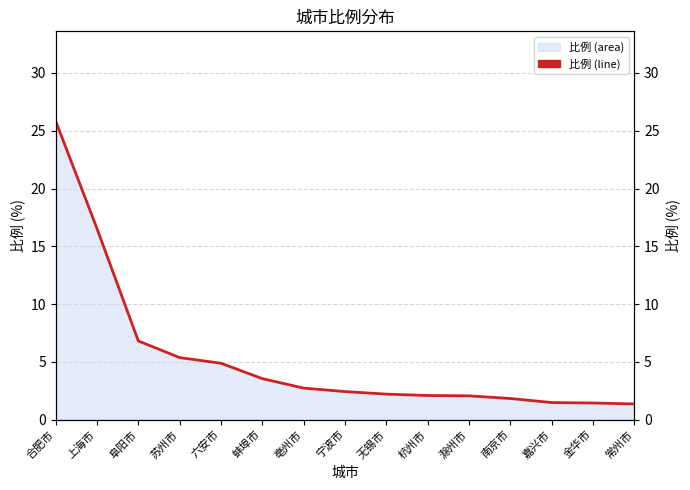

What is the average value?

5.4